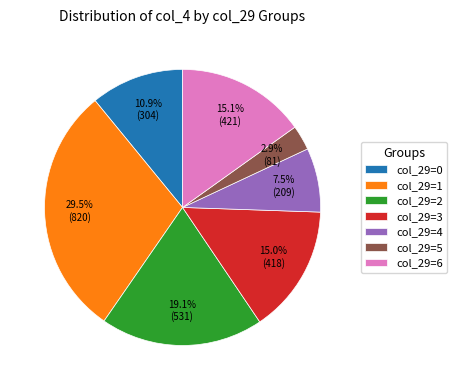

What is the ratio of the value at col_29=4 to the value at col_29=2?

0.4